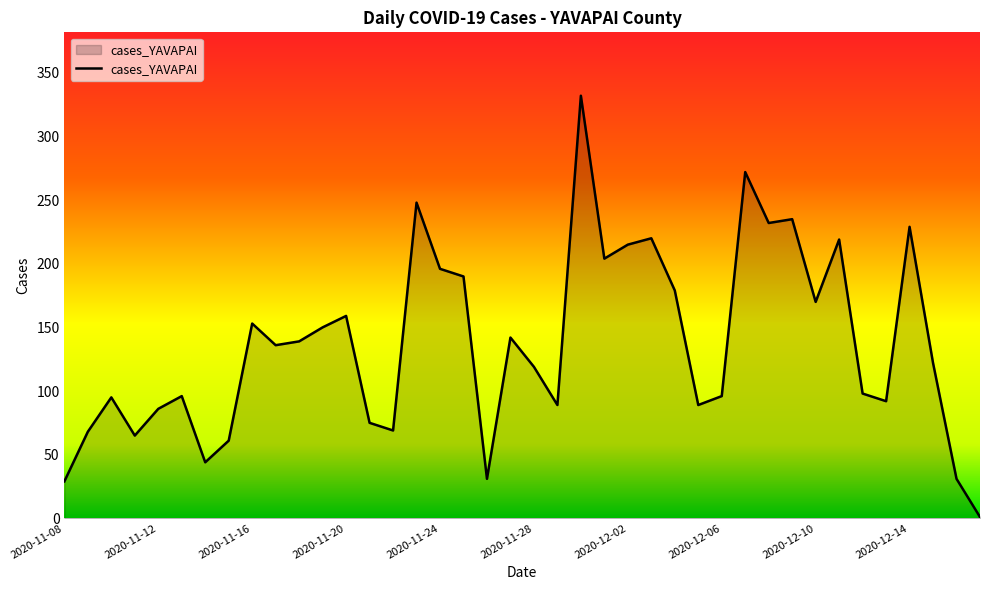

What is the maximum value shown in the chart?

332